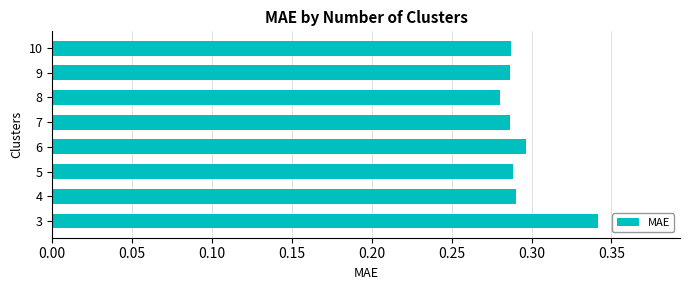

What is the sum of the values at 7 and 5?

0.6